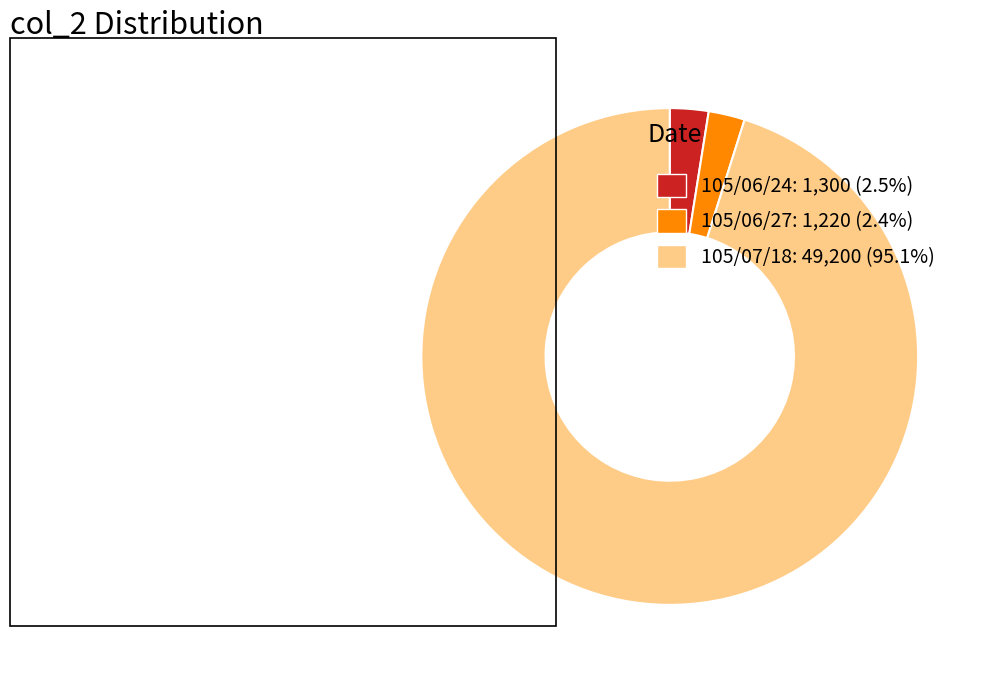

Combined, do 105/06/27: 1,220 (2.4%) and 105/06/24: 1,300 (2.5%) account for over 50%?

No